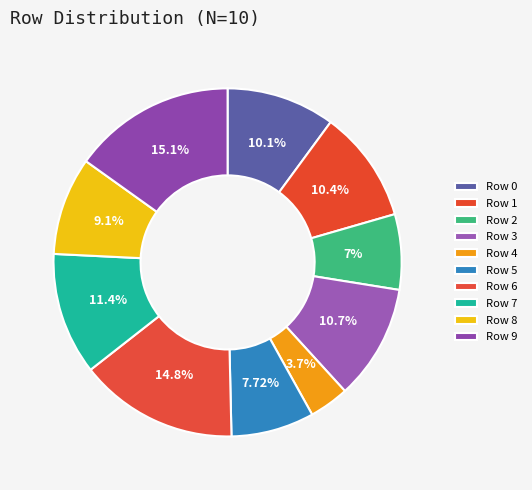

Which slice is the smallest?

Row 4